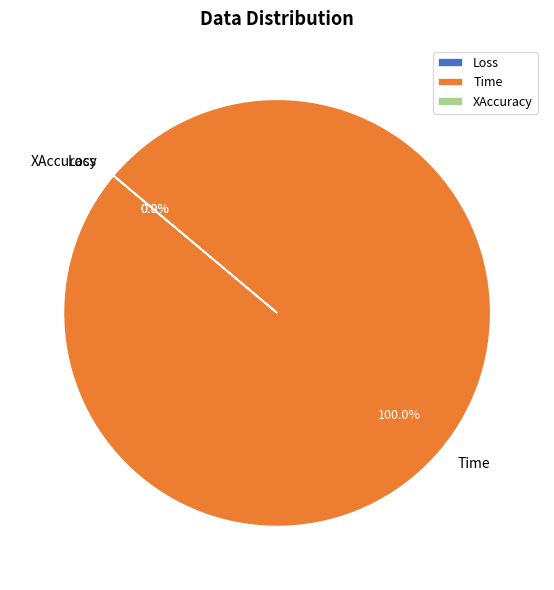

Rank the categories by value from lowest to highest.

Loss, XAccuracy, Time